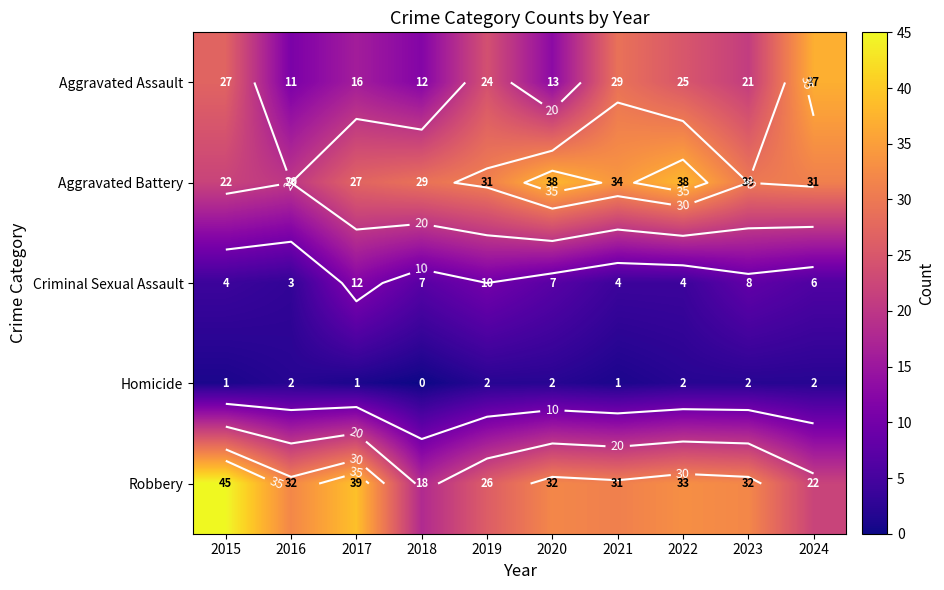

How many Homicide values are between 1 and 2?

9